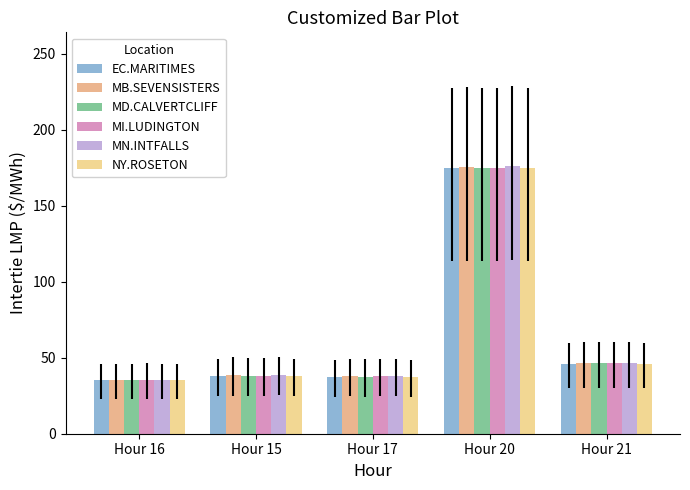

Is it true that EC.MARITIMES equals 23.1 at Hour 17?

False